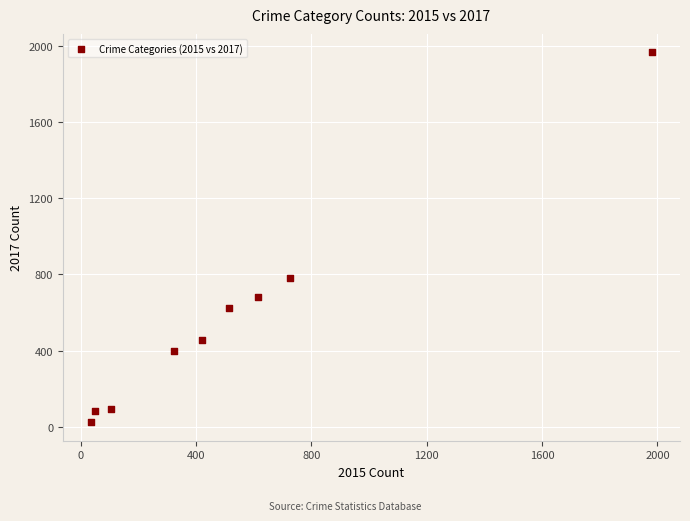

What Y value in the scatter plot is closest to 995?

780